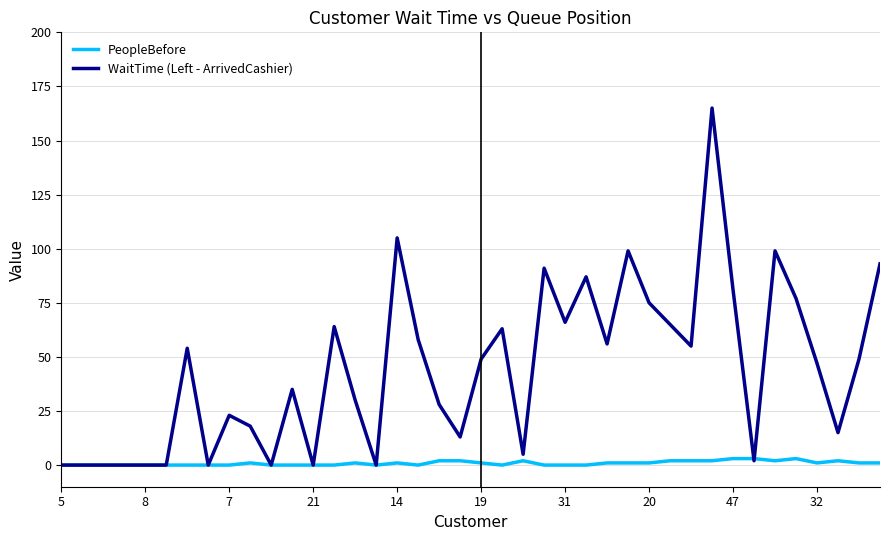

Count the number of data series in this chart.

2